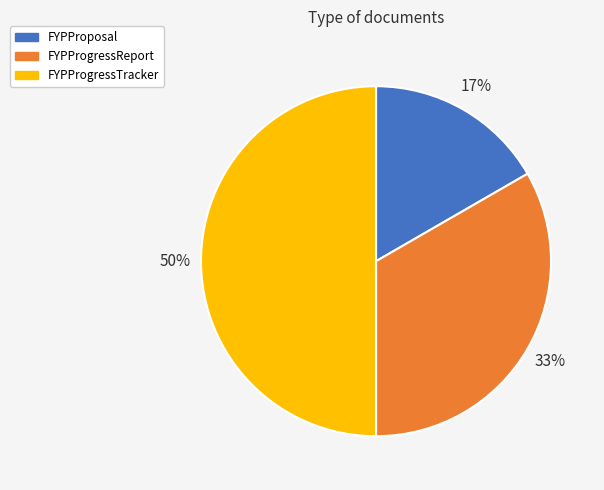

To the nearest percent, what is the combined percentage of FYPProgressReport and FYPProgressTracker?

83%